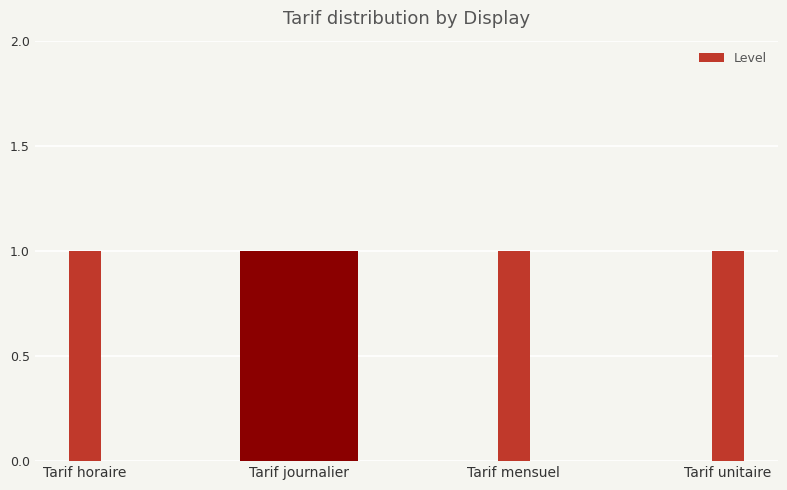

True or false: the data shows 0.3 at Tarif unitaire.

False